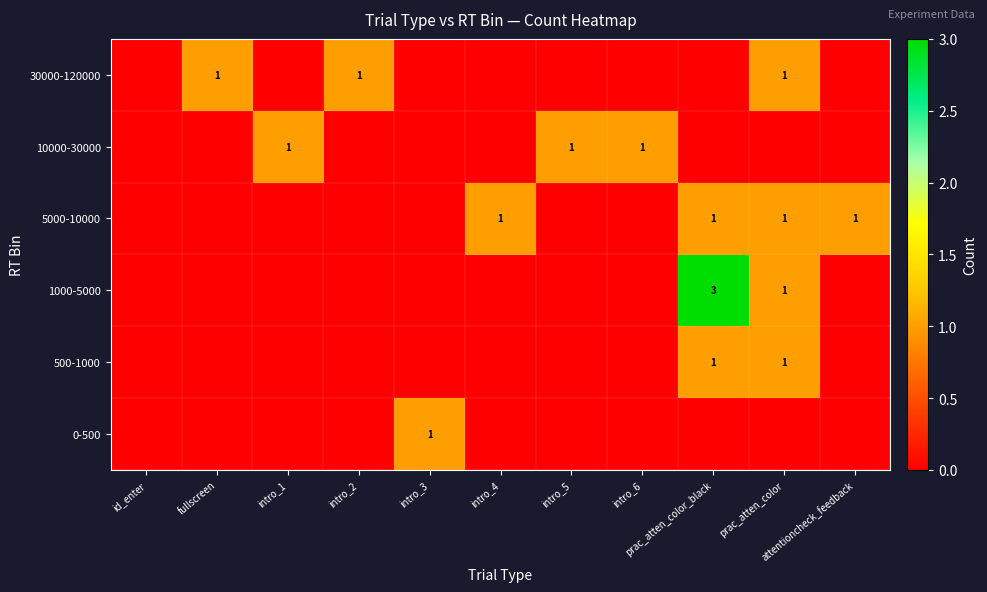

How many 1000-5000 values are between 0 and 1?

10